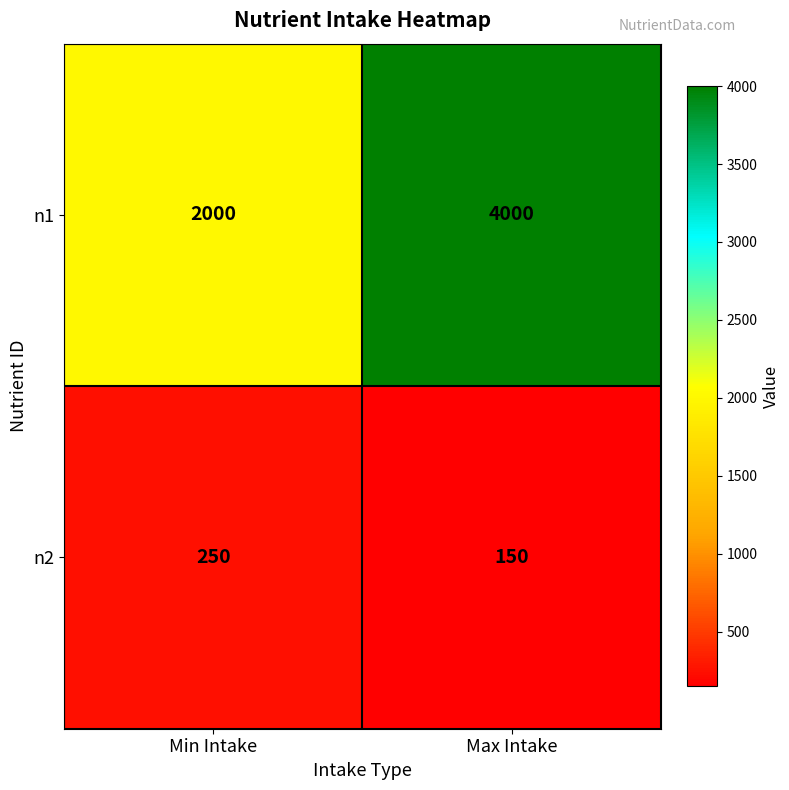

What is the lowest value of the n1 series?

2000